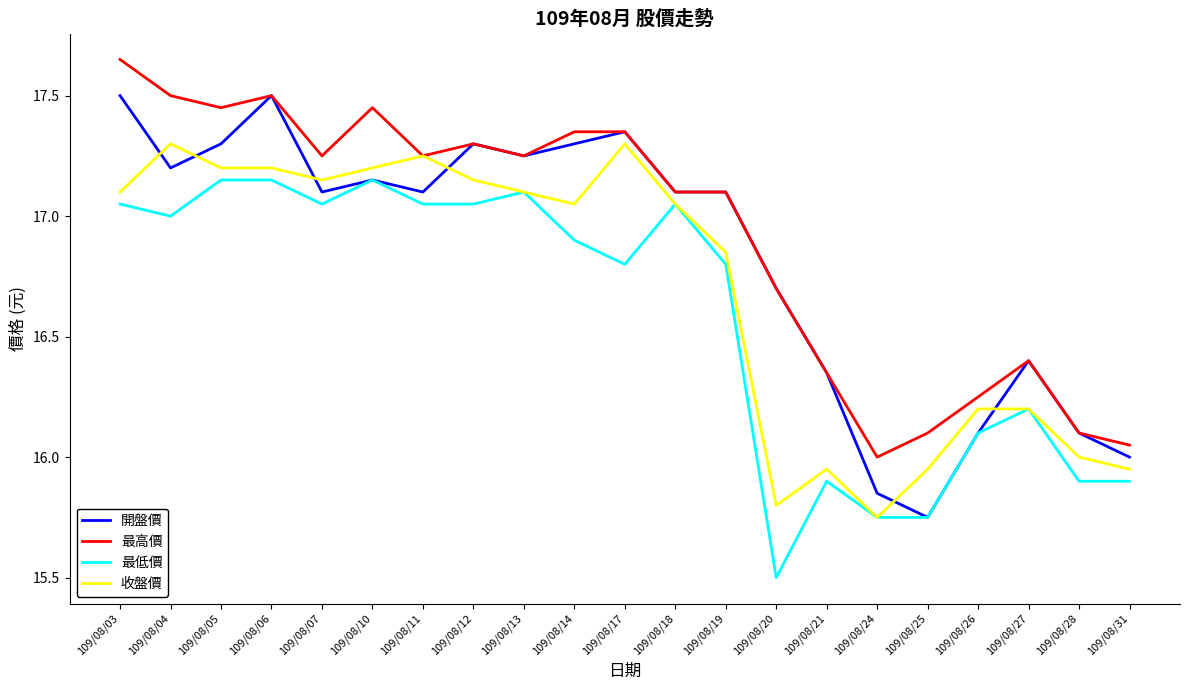

Which label corresponds to the largest value in the chart?

109/08/03